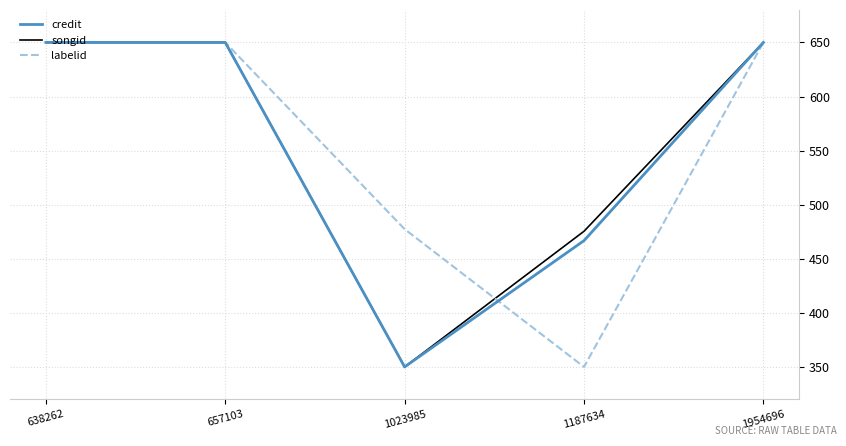

What is the maximum value shown in the chart?

650.0